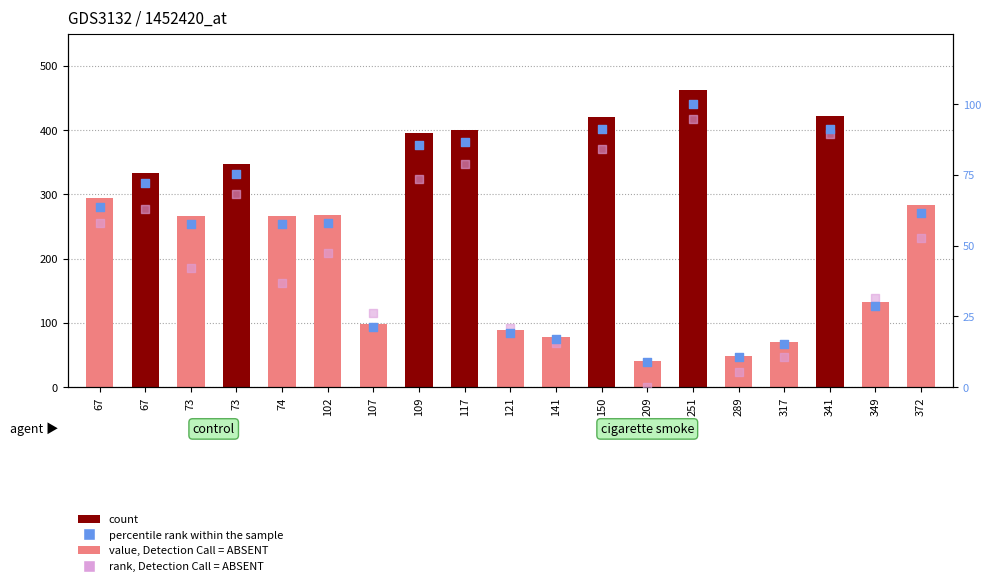

Which series reaches the minimum Y coordinate?

rank, Detection Call = ABSENT